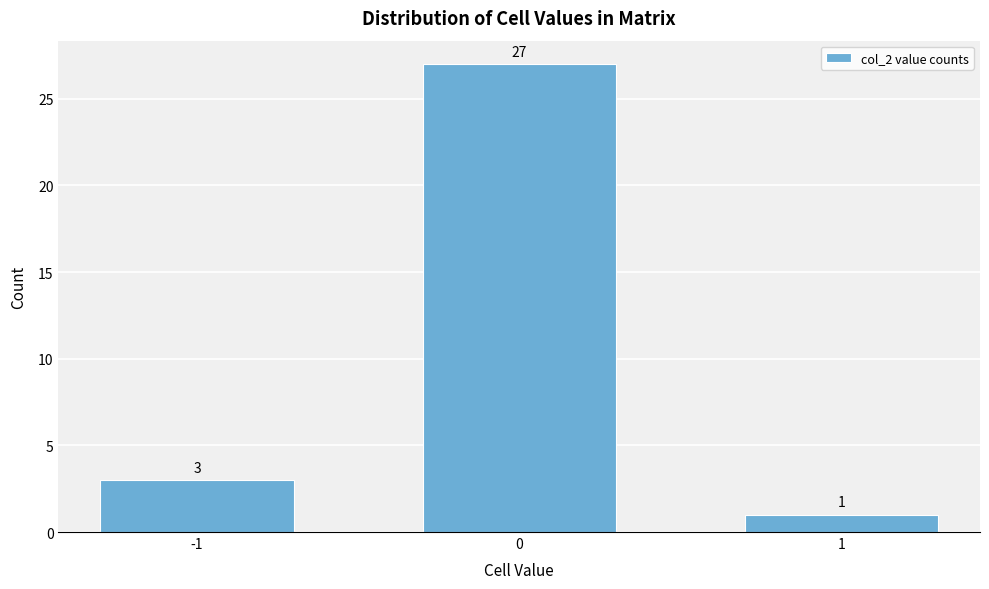

Reading right to left, transcribe all the data shown in this chart.

1	27	3